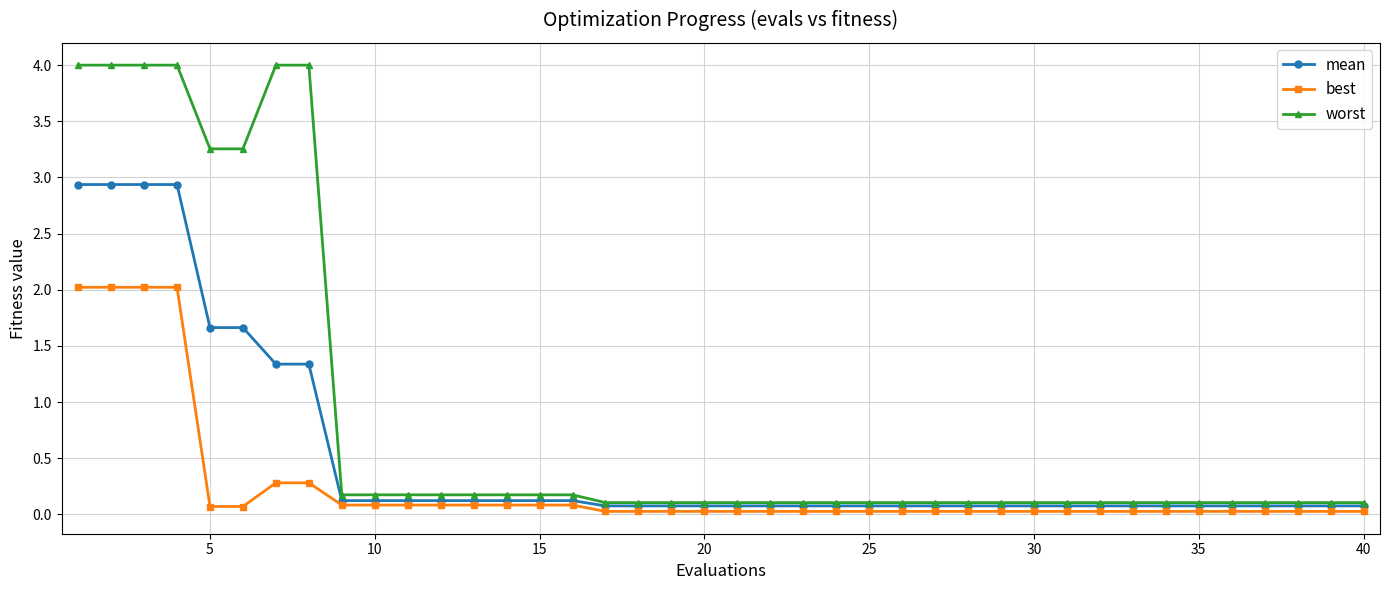

What is the greatest value displayed?

4.0